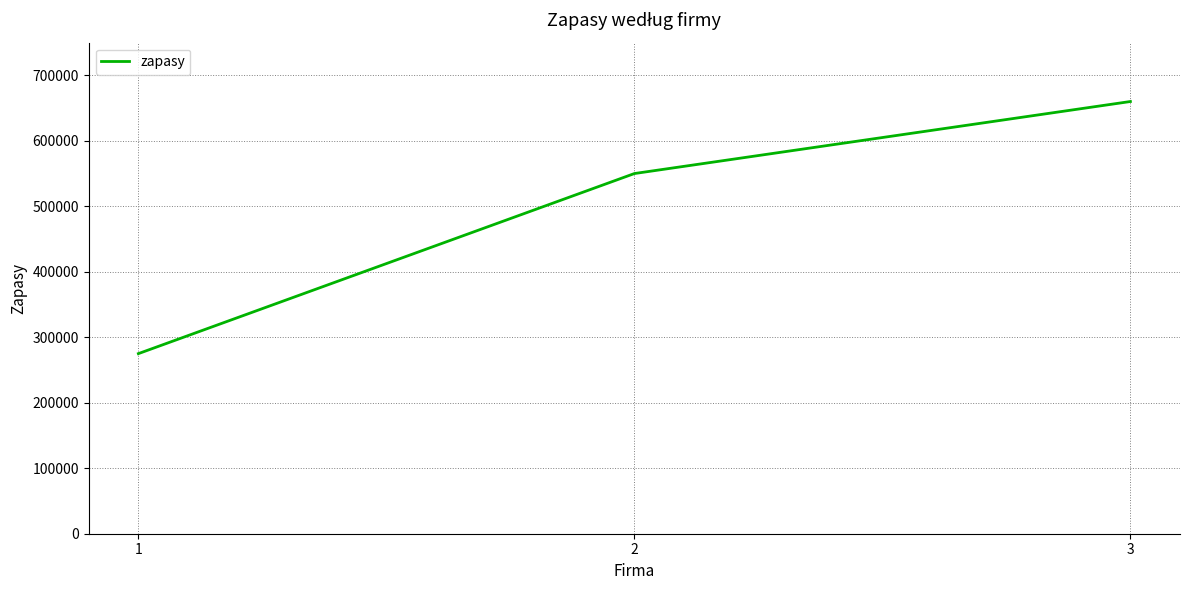

What is the difference between the values at 2 and 3?

110000